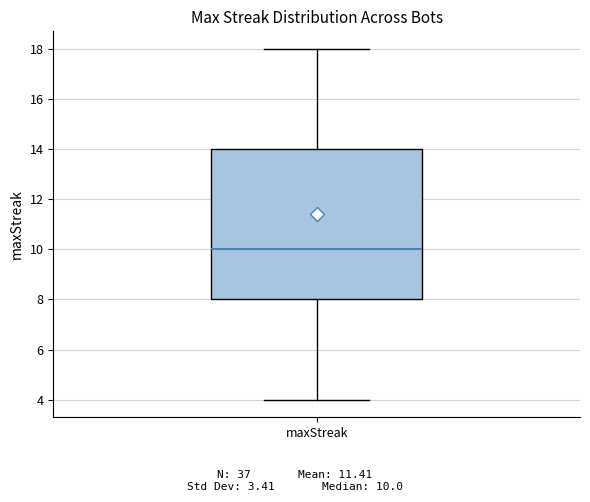

Transcribe this box plot: give where the median line is, the range the box spans, and where the two whiskers end, as read against the y-axis. The values are not printed on the chart, so give them approximately, as read against the axis.

median 10, box 8 to 14, whiskers 4 to 18